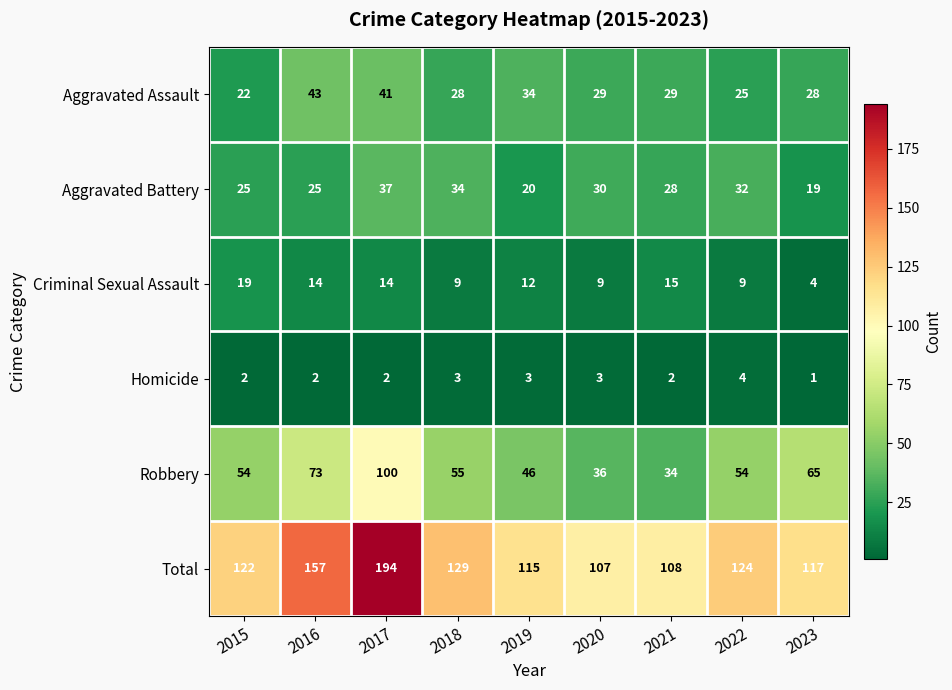

What is the greatest value displayed?

194